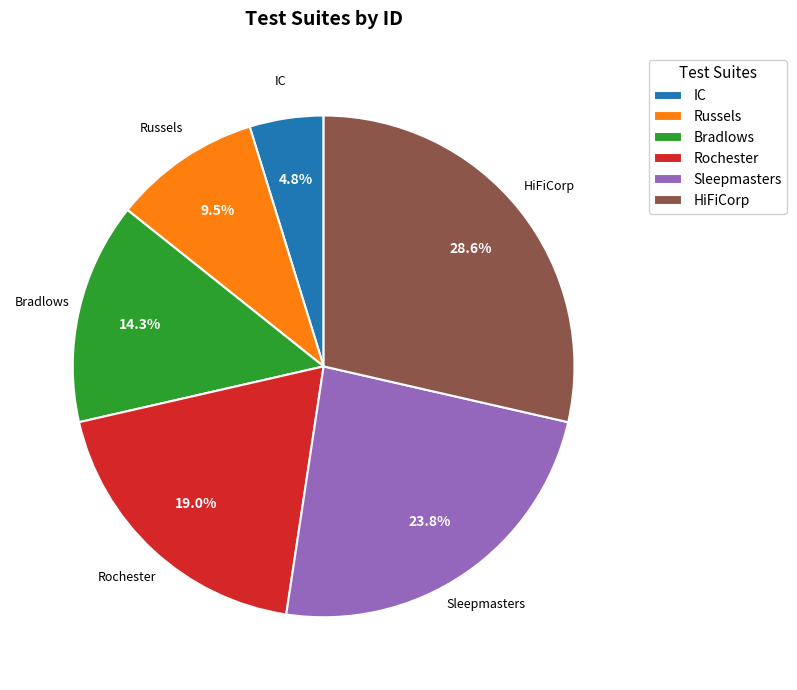

How much of the chart is everything except Bradlows?

85.7%